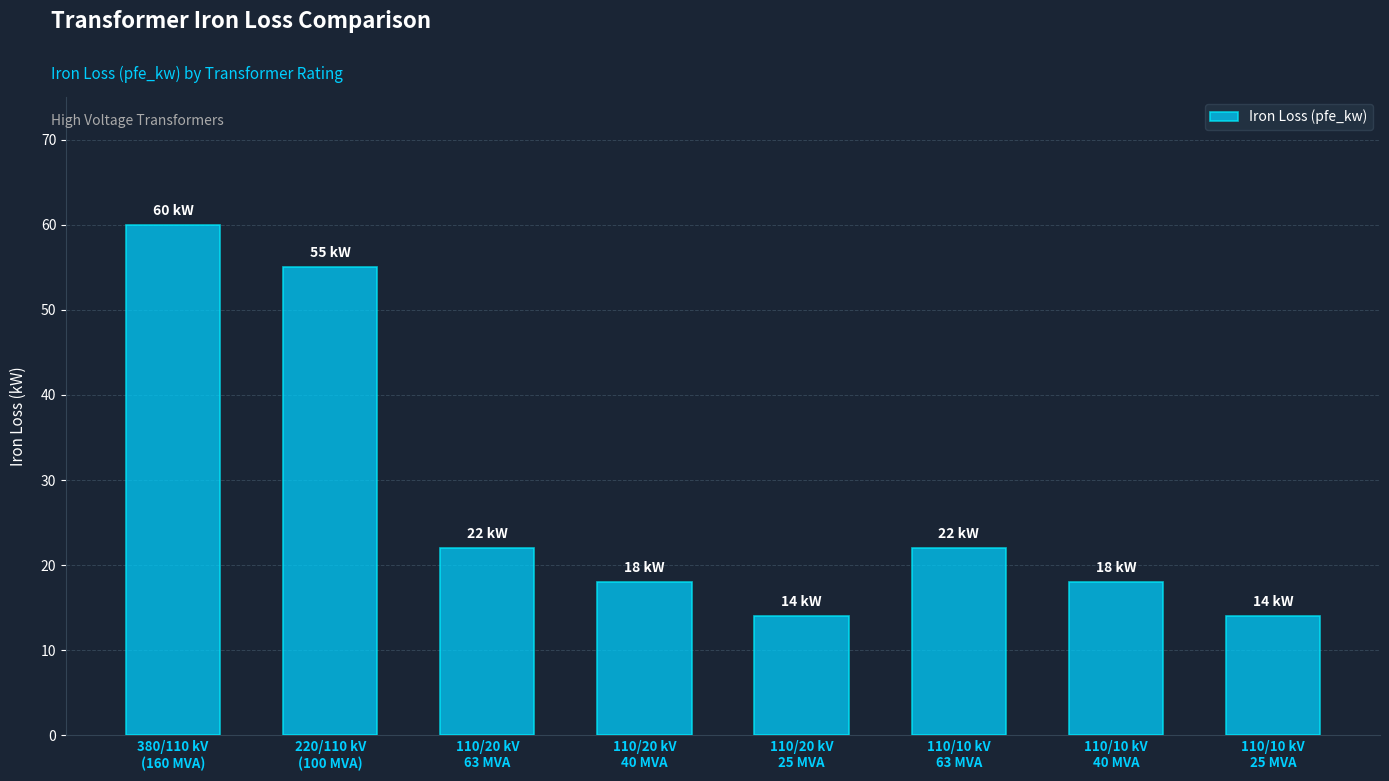

What position from the left is 110/20 kV
40 MVA?

4